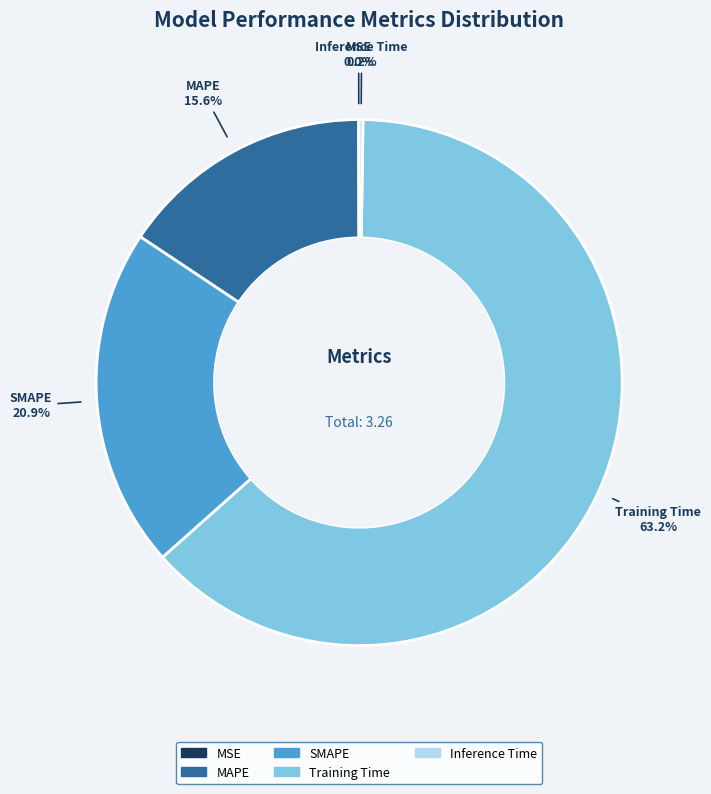

Which slice is the largest?

Training Time